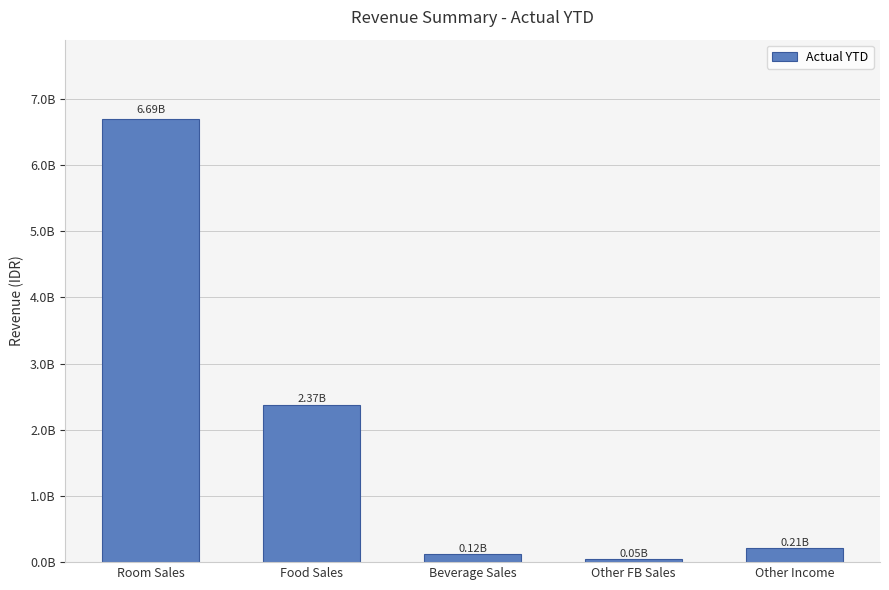

List the labels in order of value, largest first.

Room Sales, Food Sales, Other Income, Beverage Sales, Other FB Sales